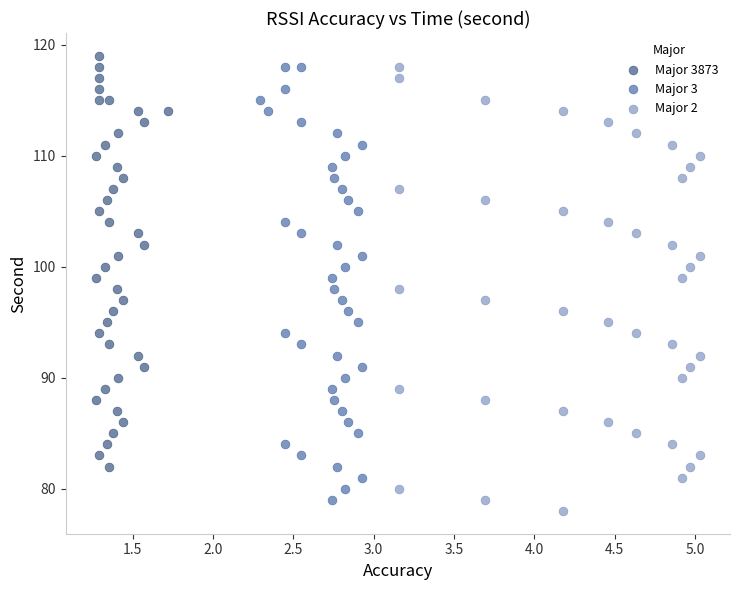

Which series reaches the minimum Y coordinate?

Major 2